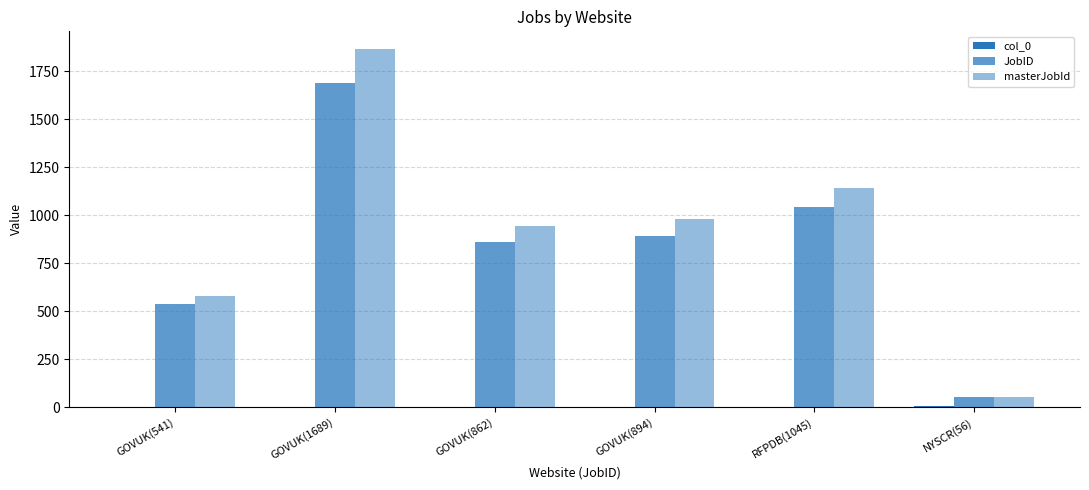

How many groups of bars are there?

6